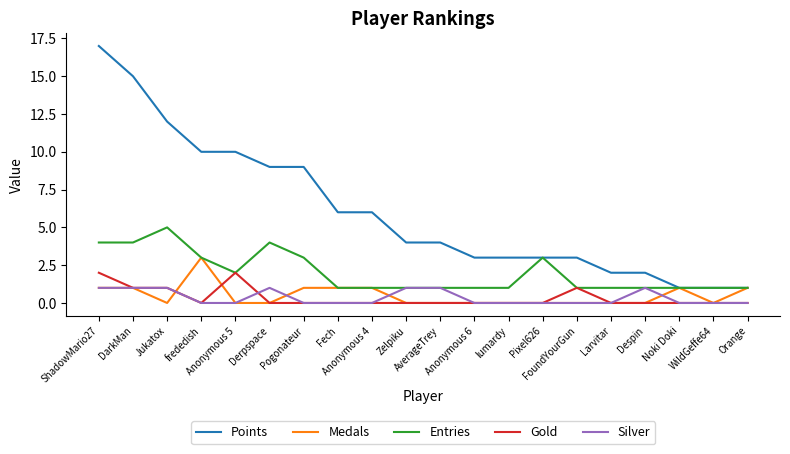

List the series in order of their peak value, highest first.

Points, Entries, Medals, Gold, Silver